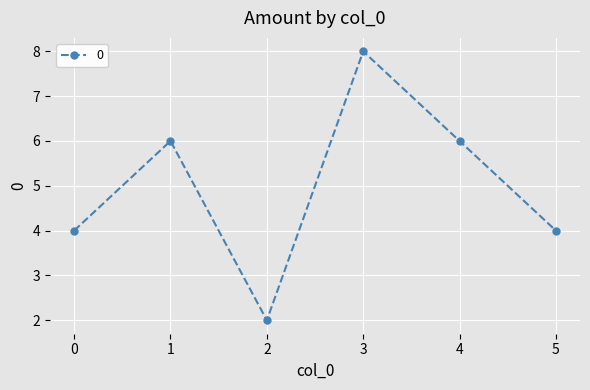

What is the value of the 2nd point from the left?

6